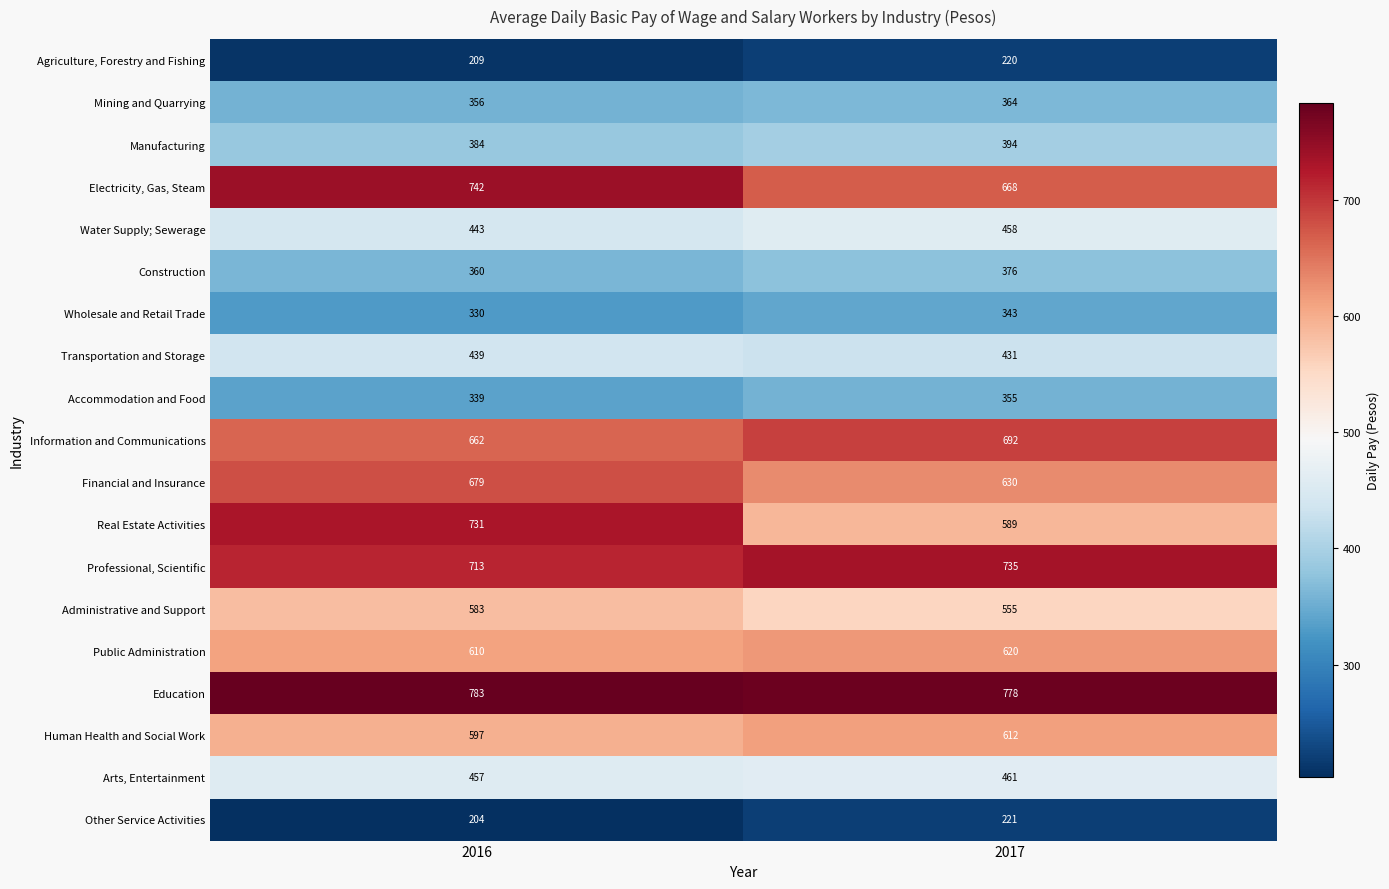

At which category does the chart reach its minimum across all series?

2016